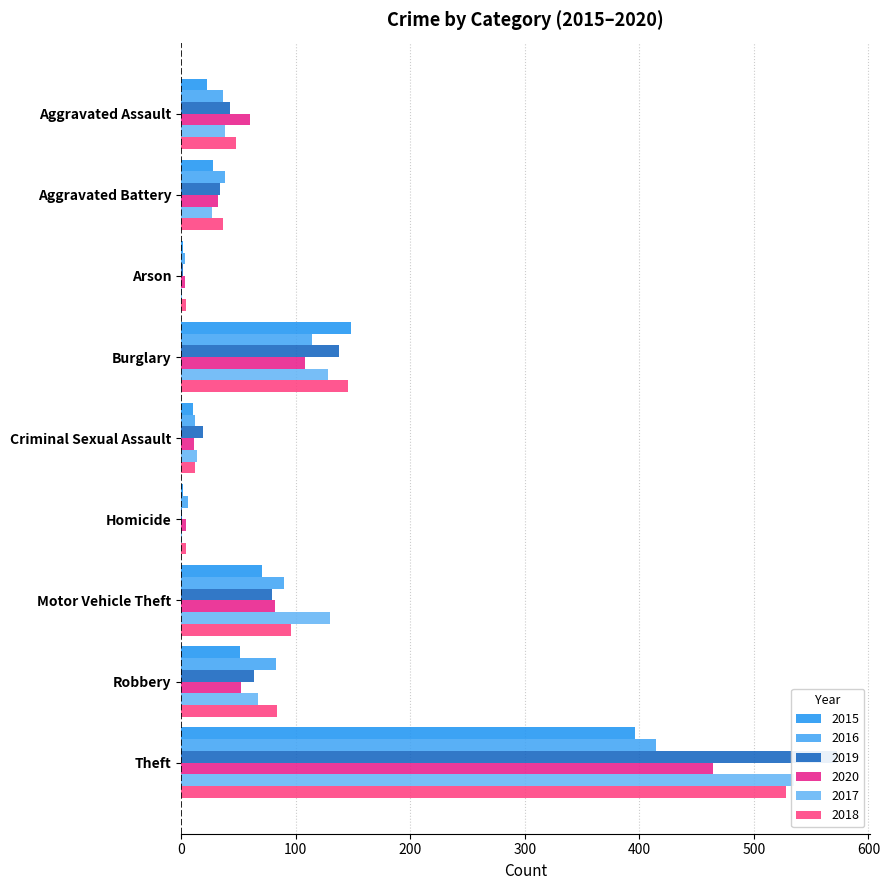

Where is 2018 nearest to the value 266?

Burglary